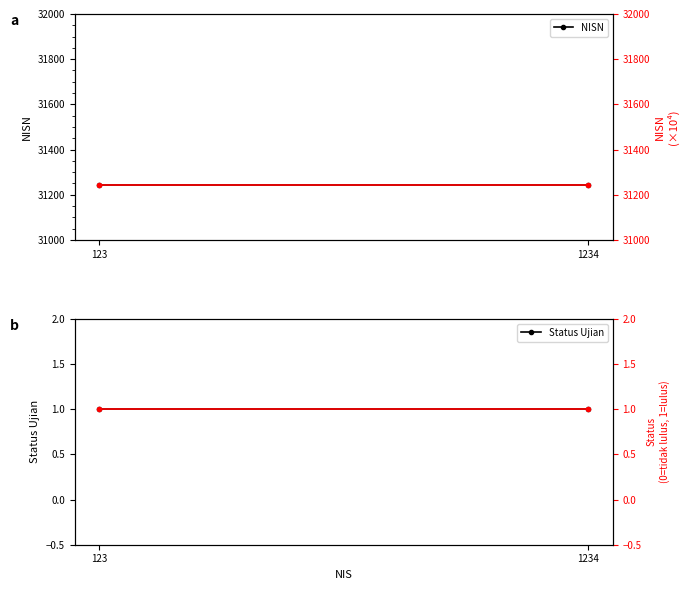

What is the total value across all series at 123?

62492